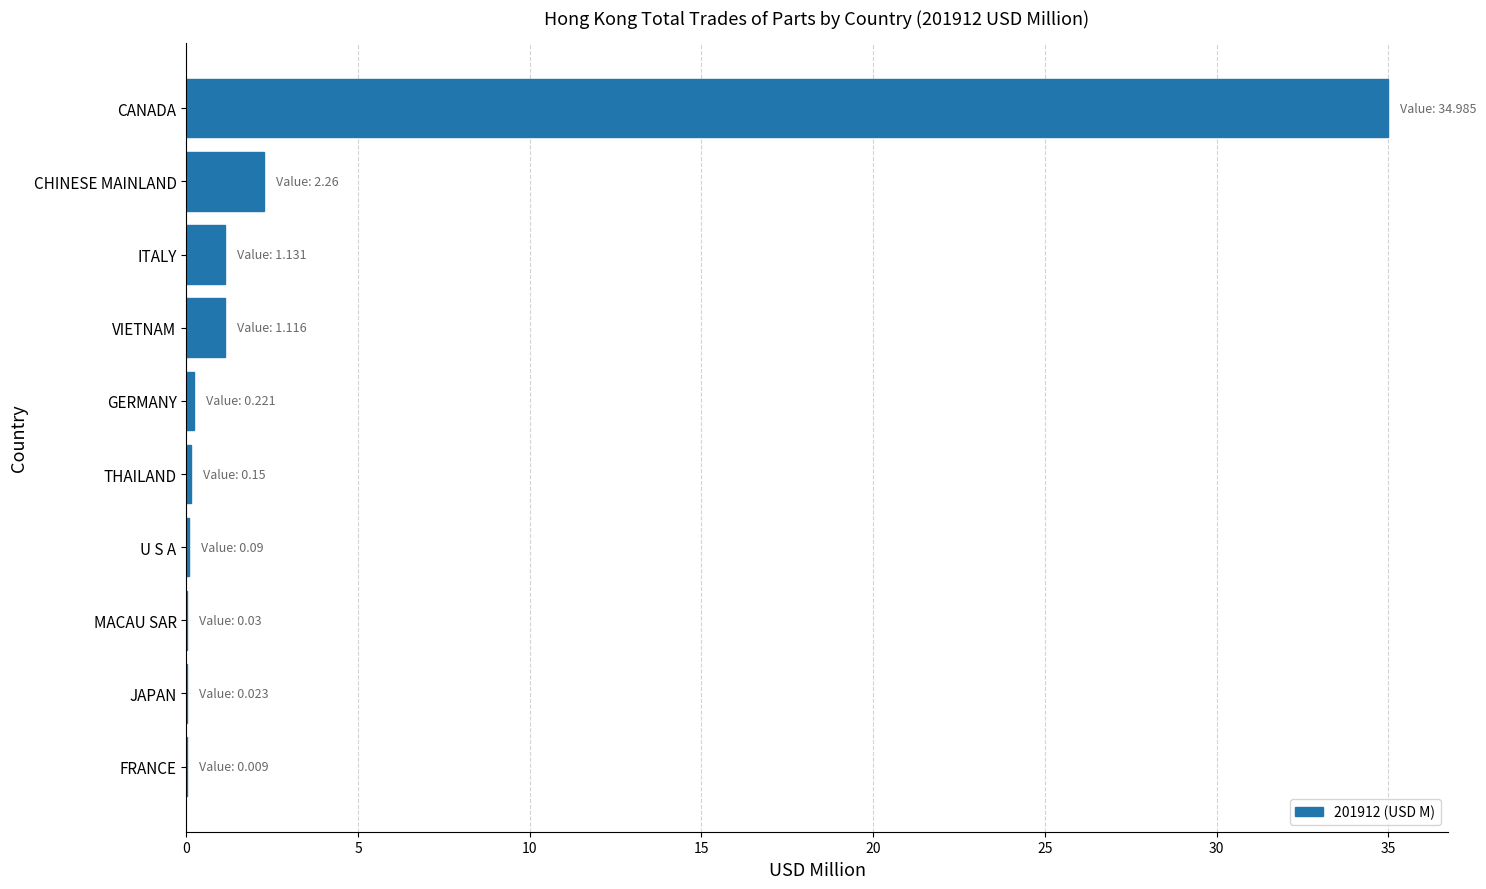

The chart shows a value of 35.0 at CANADA. True or false?

True